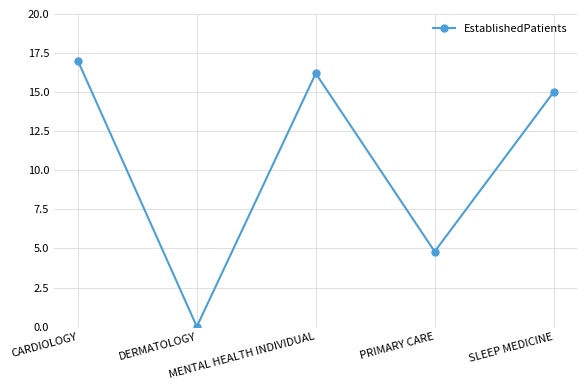

List the labels in order of value, largest first.

CARDIOLOGY, MENTAL HEALTH INDIVIDUAL, SLEEP MEDICINE, PRIMARY CARE, DERMATOLOGY